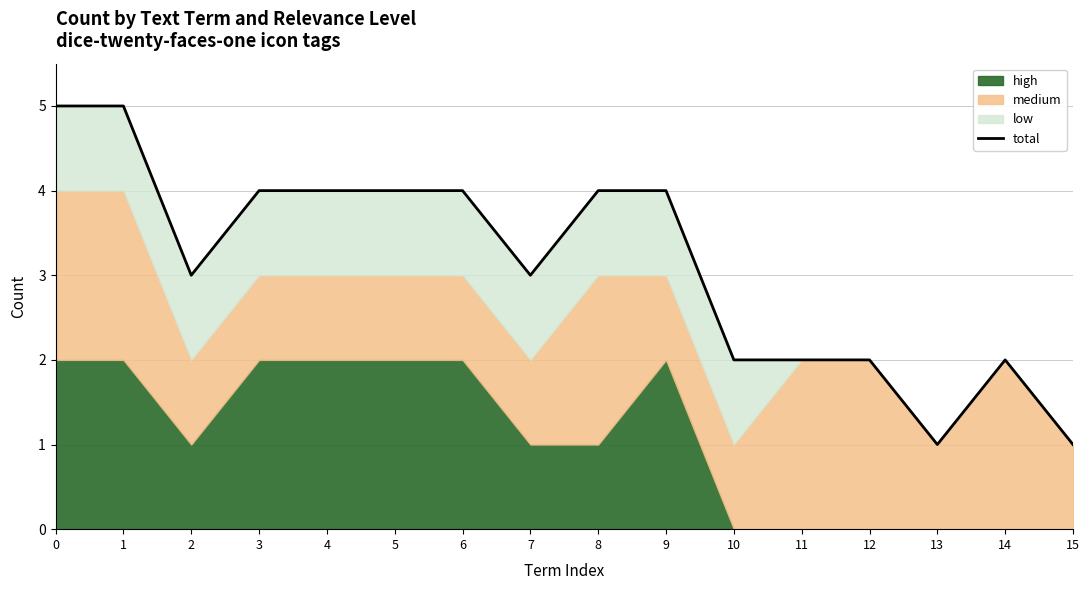

How many interior local peaks (higher than both neighbors) does the data have?

1